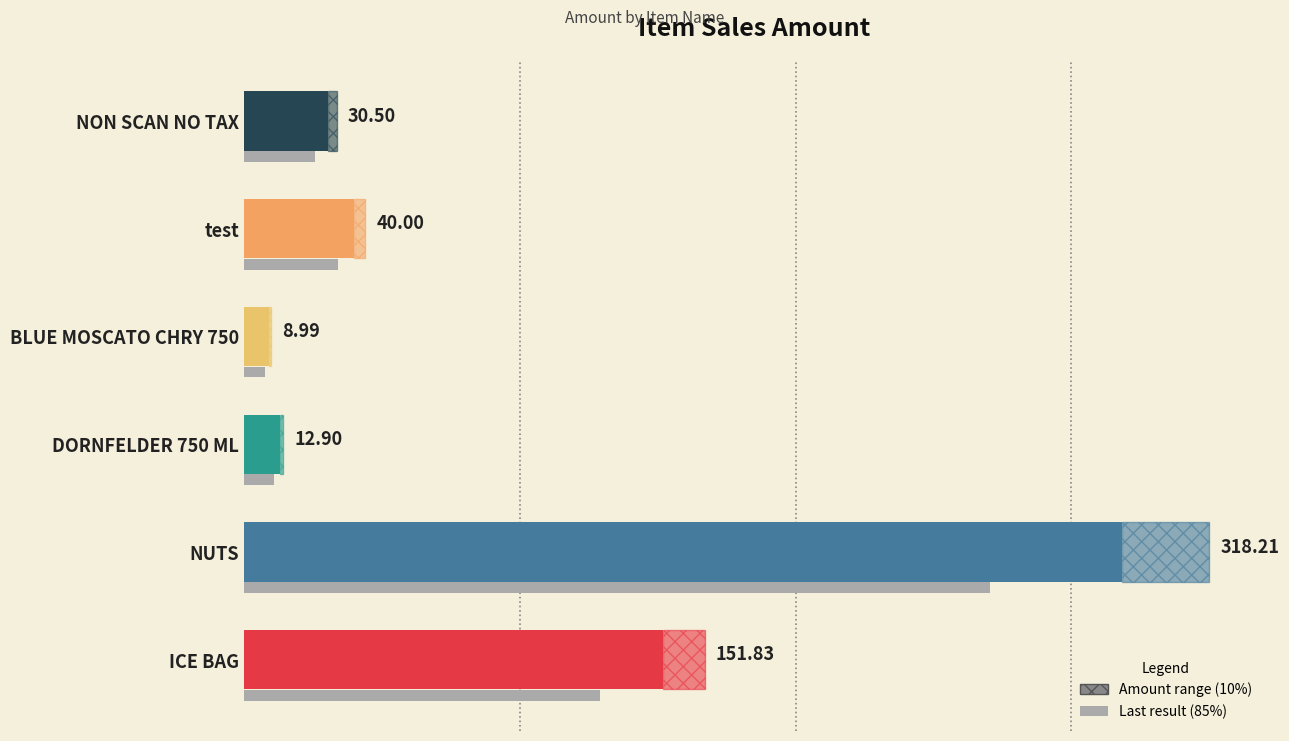

Approximately how many times larger is the value at NON SCAN NO TAX compared to BLUE MOSCATO CHRY 750?

3.4